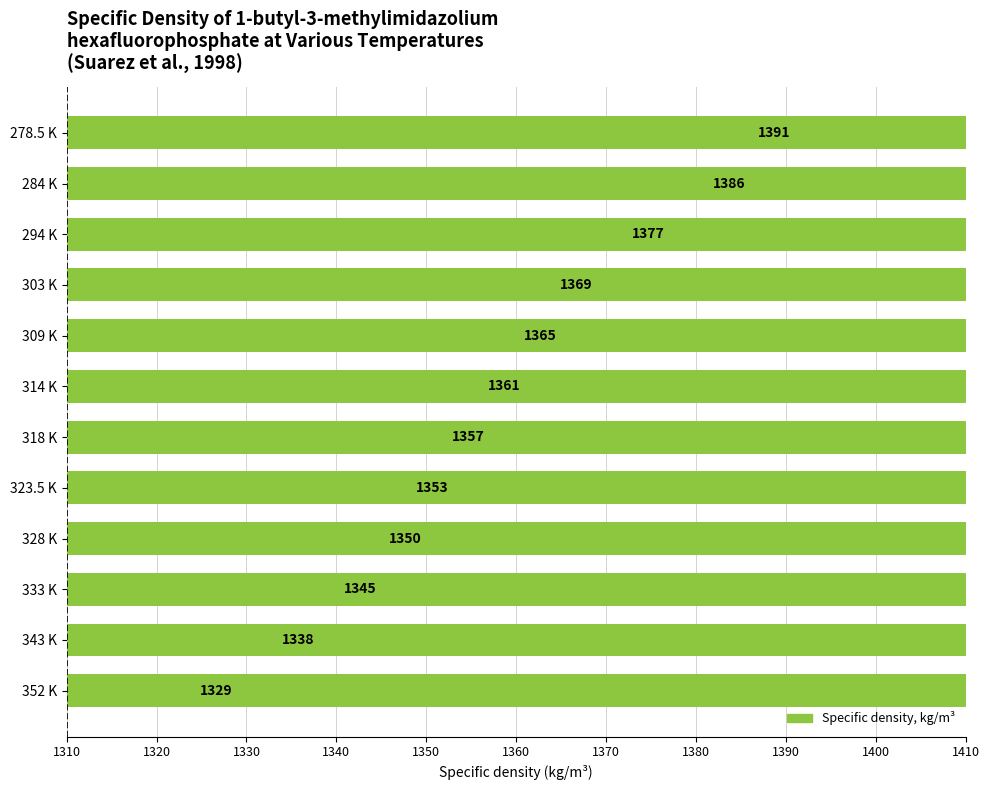

What position from the left is 328 K?

9